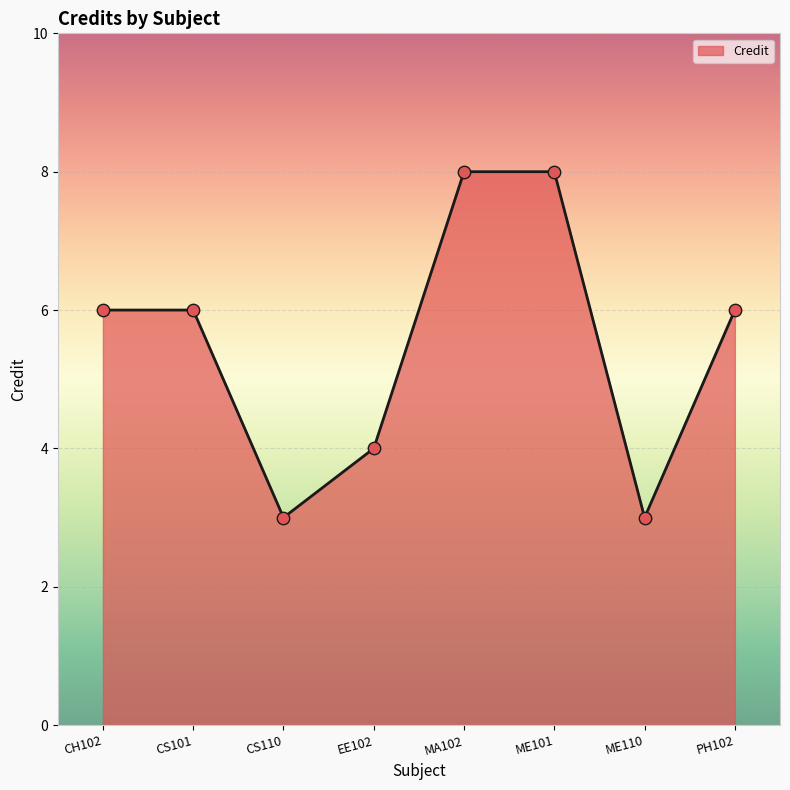

Between ME110 and MA102, which is larger?

MA102